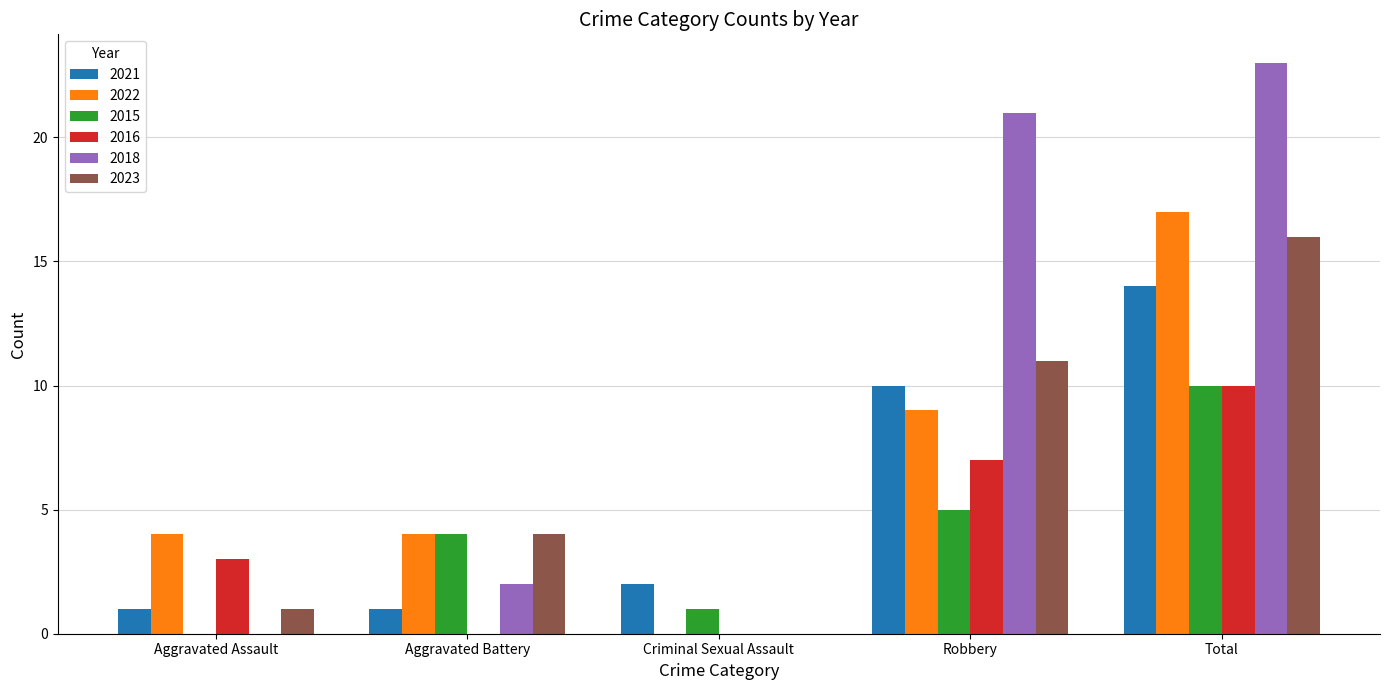

How many groups of bars are there?

5